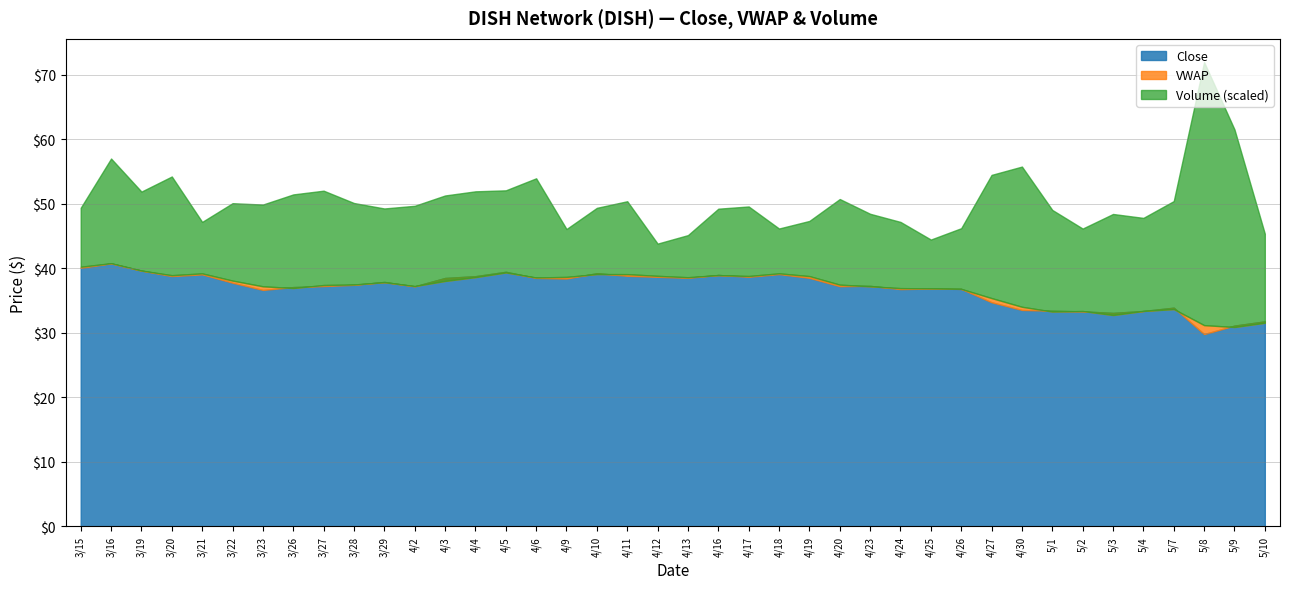

At which label does Close reach its minimum?

5/8